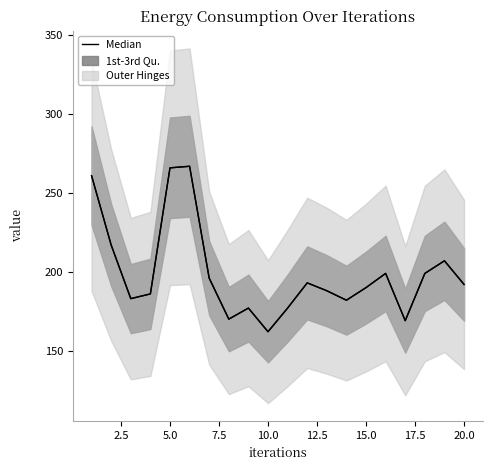

Reading right to left, transcribe all the data shown in this chart.

192	207	199	169	199	190	182	188	193	177	162	177	170	196	267	266	186	183	217	261